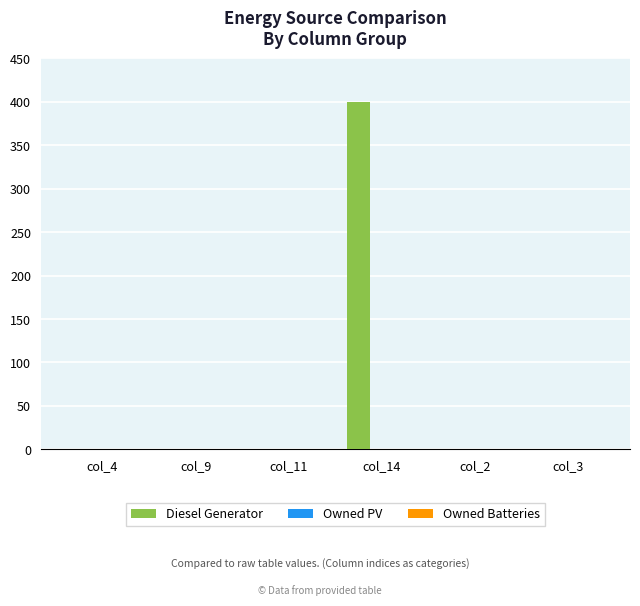

Between col_14 and col_9, which is larger?

col_14